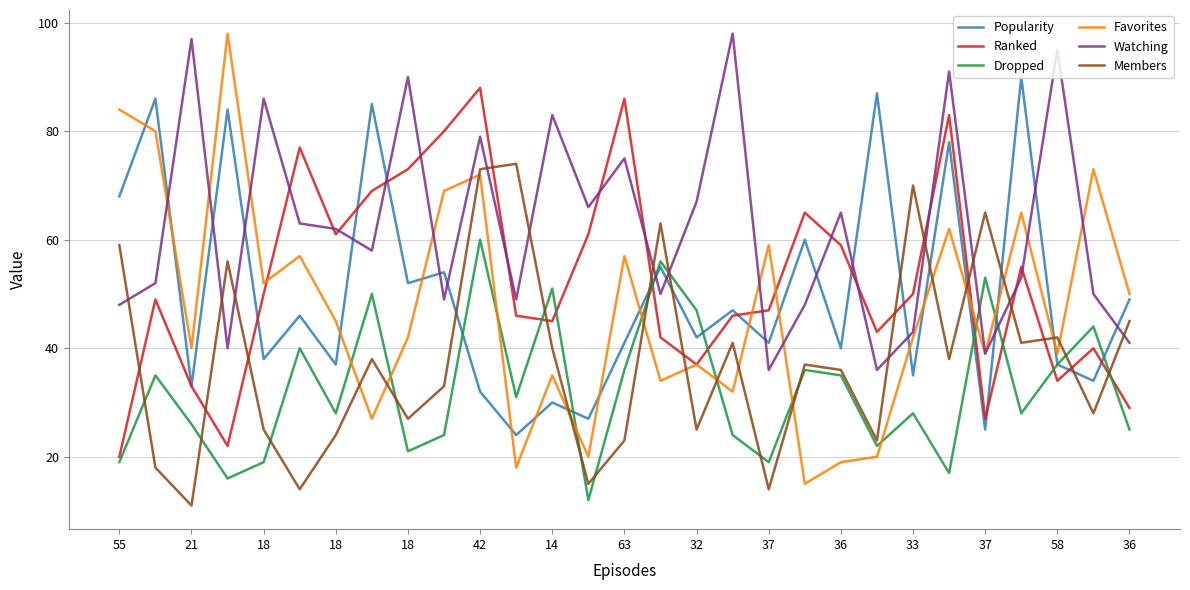

Which series has the widest spread of values?

Favorites